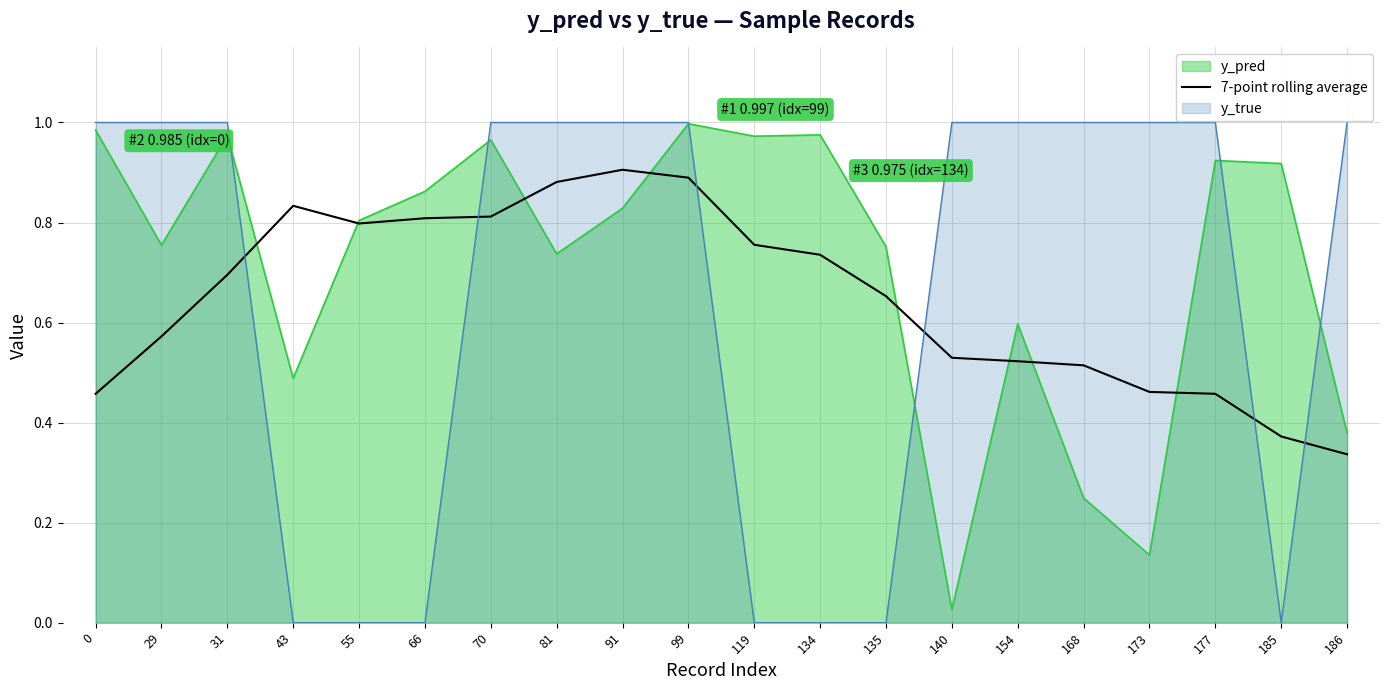

Reading left to right, list all the values displayed in this chart.

0=0.5	29=0.6	31=0.7	43=0.8	55=0.8	66=0.8	70=0.8	81=0.9	91=0.9	99=0.9	119=0.8	134=0.7	135=0.7	140=0.5	154=0.5	168=0.5	173=0.5	177=0.5	185=0.4	186=0.3